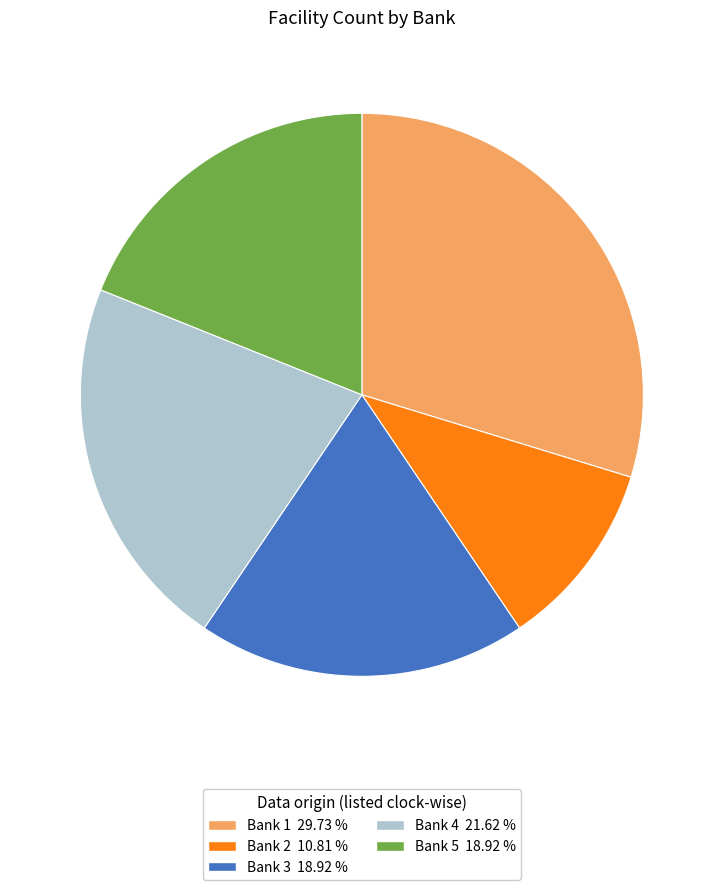

Approximately how many times larger is the value at Bank 3 compared to Bank 4?

0.9